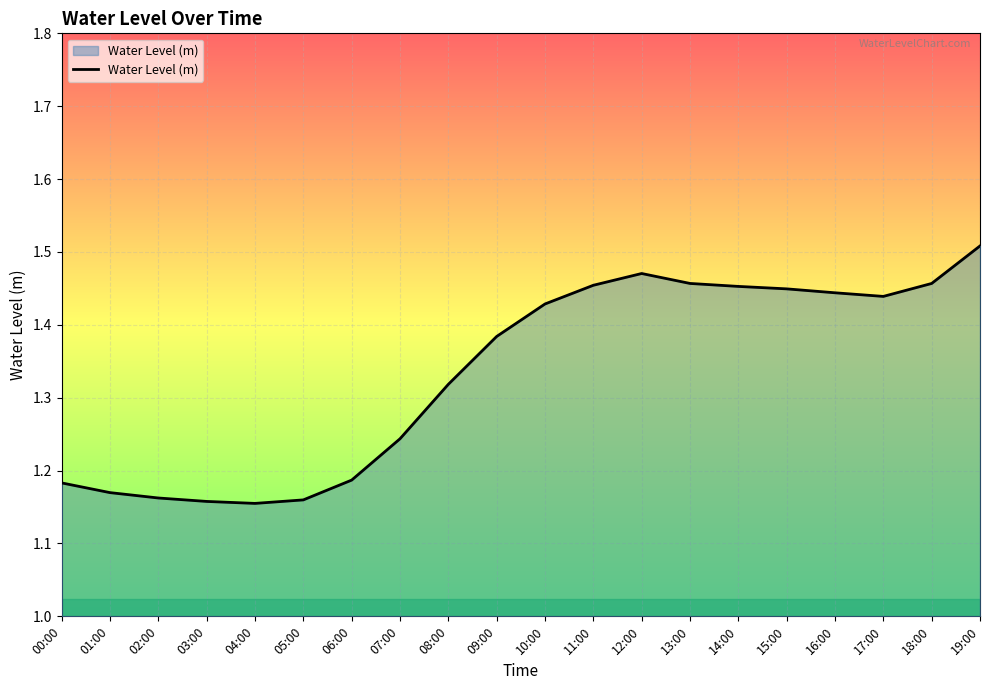

What is the sum of the values at 17:00 and 15:00?

2.9